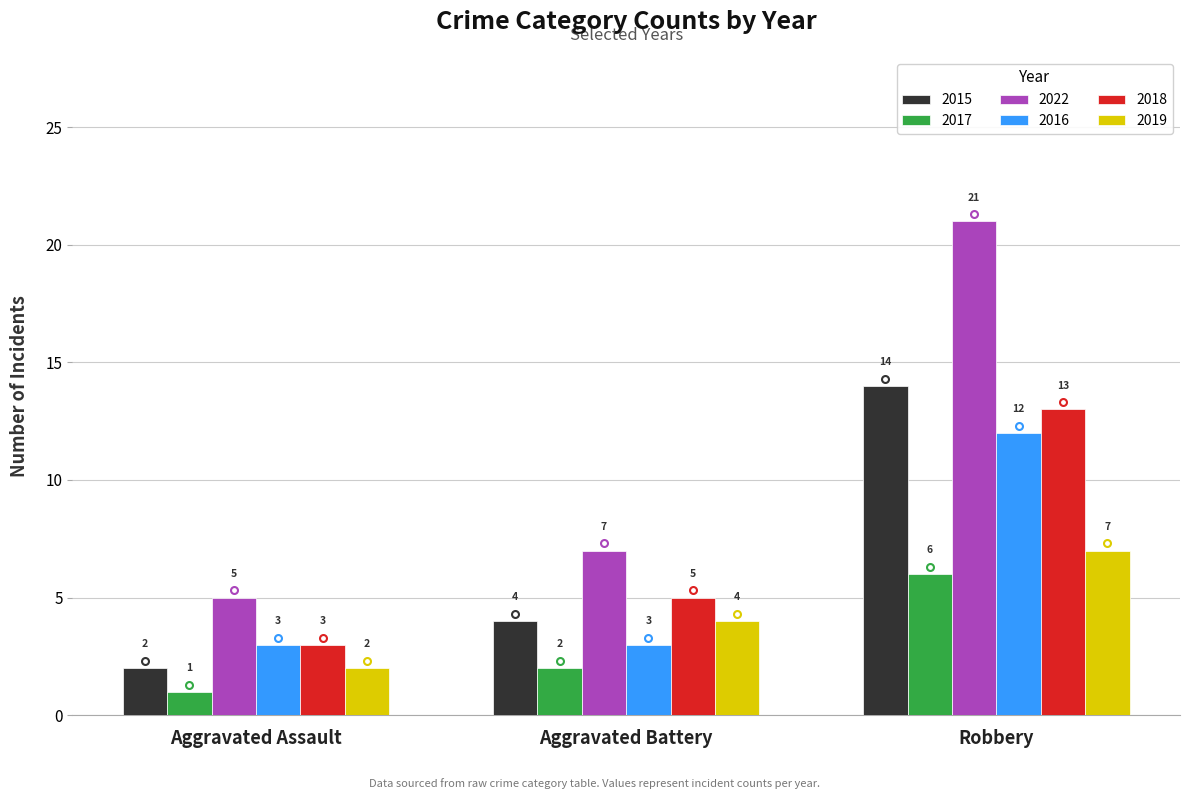

At which label is 2015 closest to 8?

Aggravated Battery